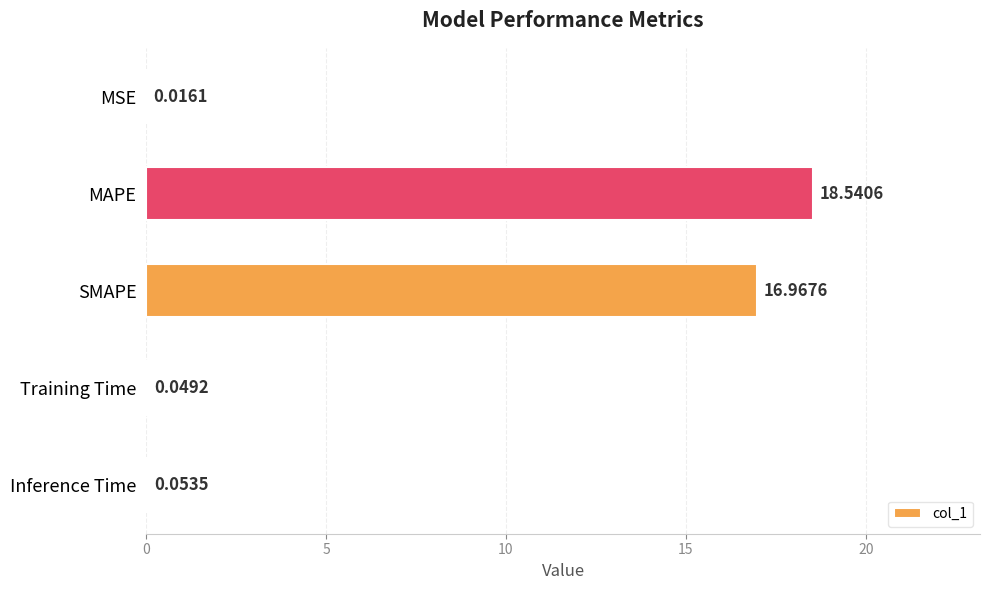

Which label corresponds to the largest value in the chart?

MAPE